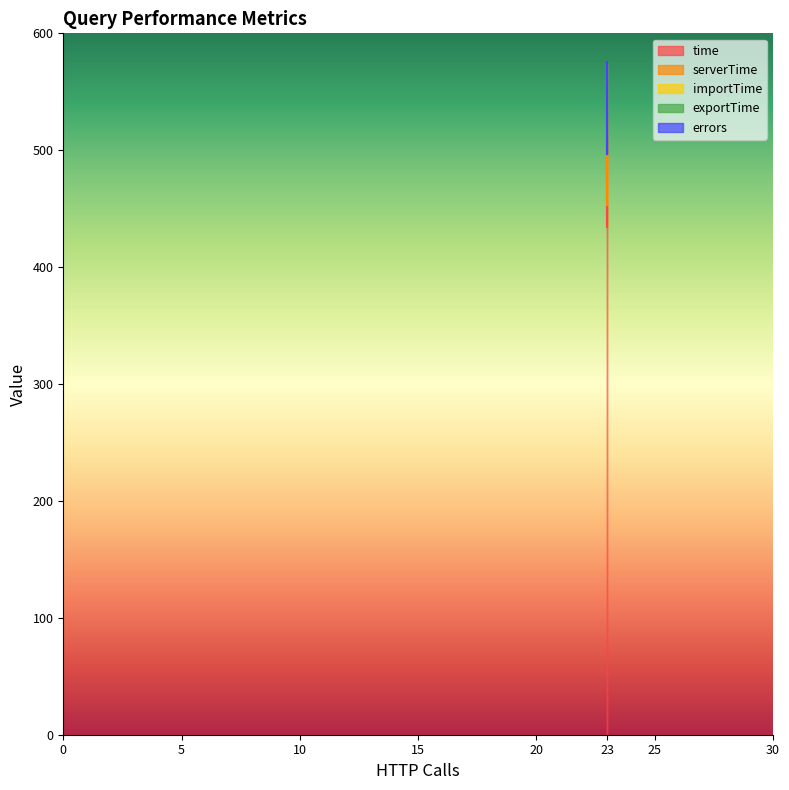

The value of importTime at C1_1 is 70.2. True or false?

False